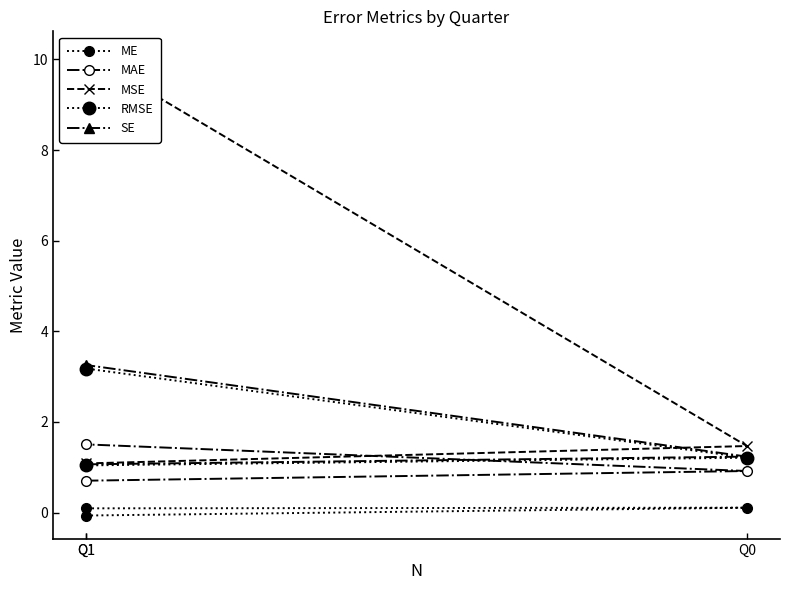

Is it true that MSE equals 1.0 at Q0?

False